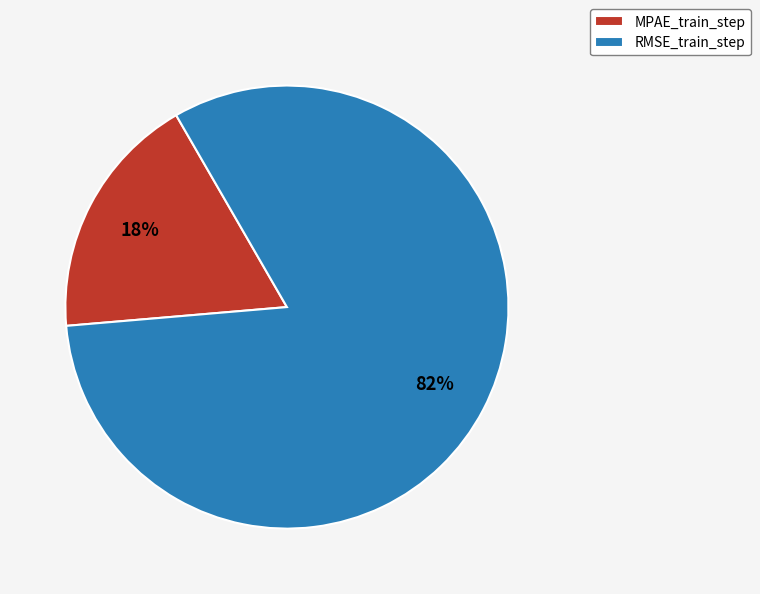

Combined, do RMSE_train_step and MPAE_train_step account for over 50%?

Yes